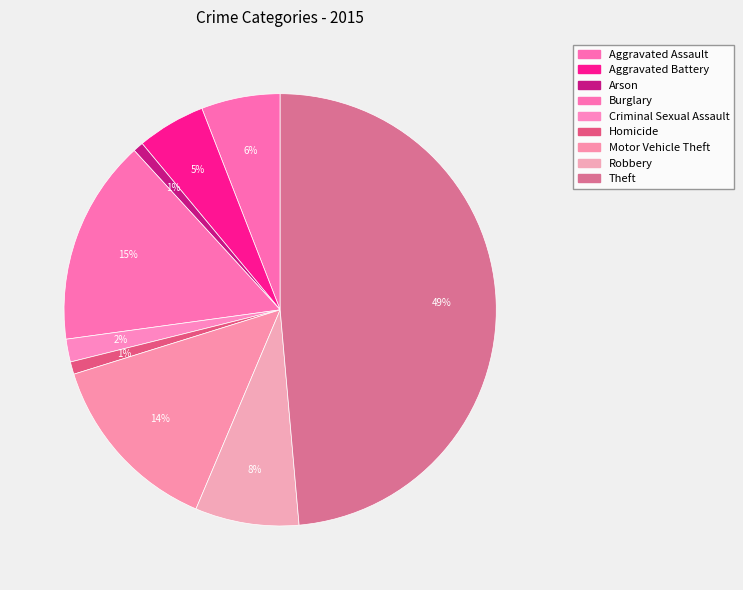

The Arson slice represents 9% of the pie. True or false?

False